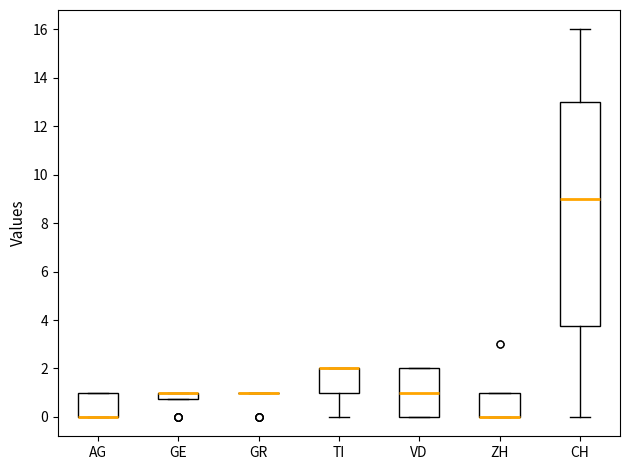

Where is the upper edge of the box for GE on the y-axis? The values are not printed on the chart, so give them approximately, as read against the axis.

1.0